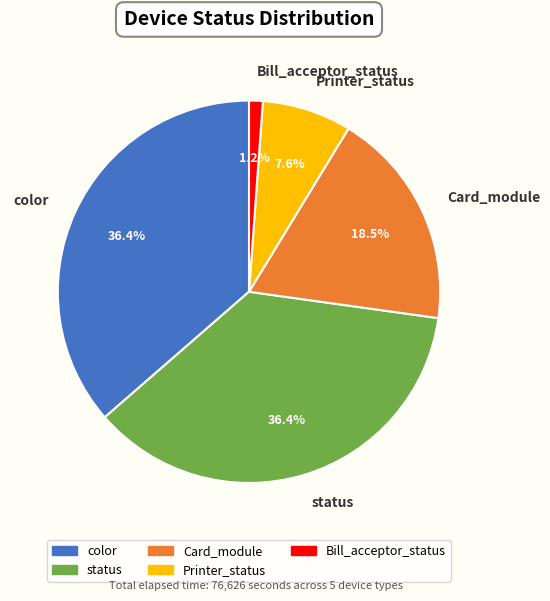

Between status and Bill_acceptor_status, which is larger?

status